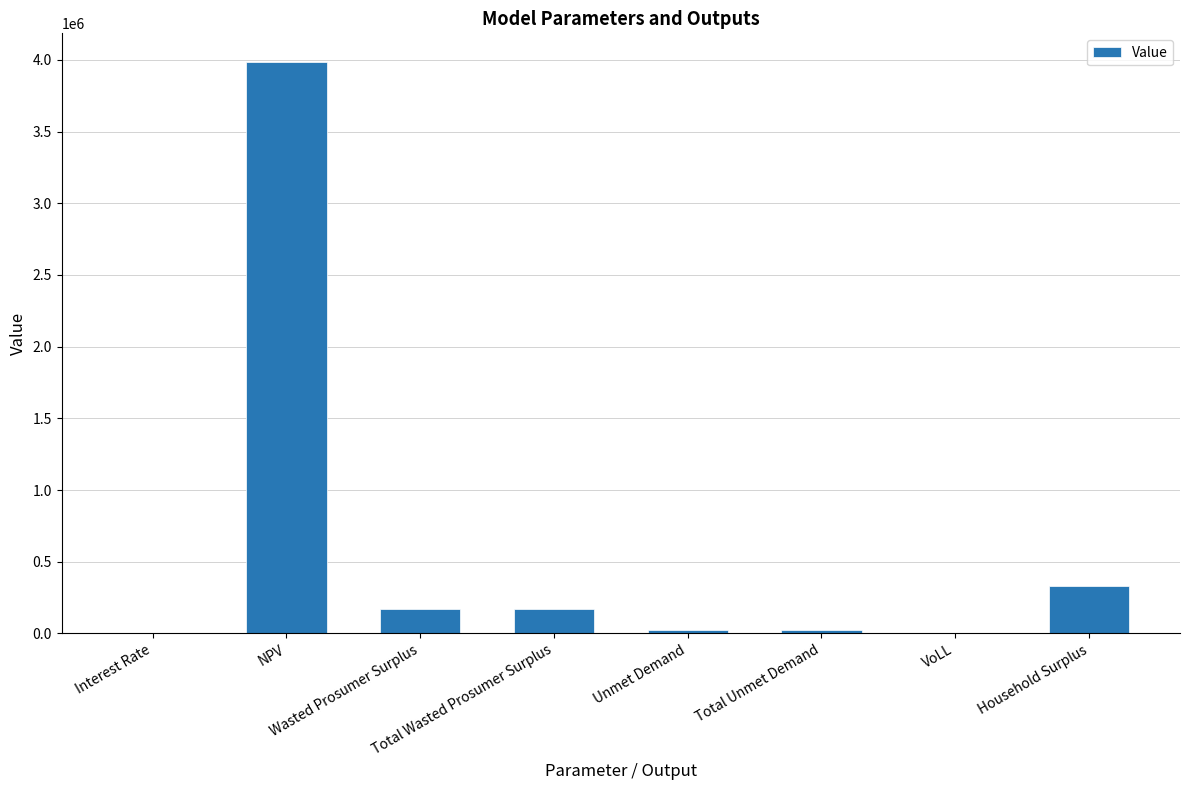

Which label corresponds to the largest value in the chart?

NPV